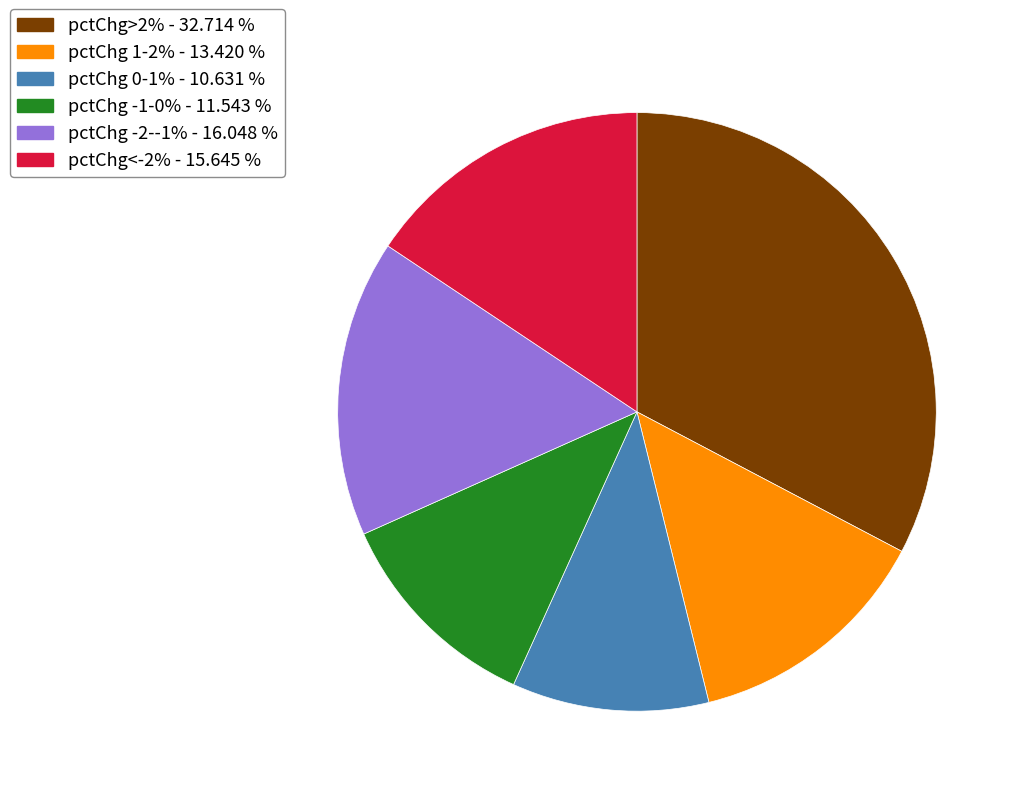

Count the number of slices in the pie.

6